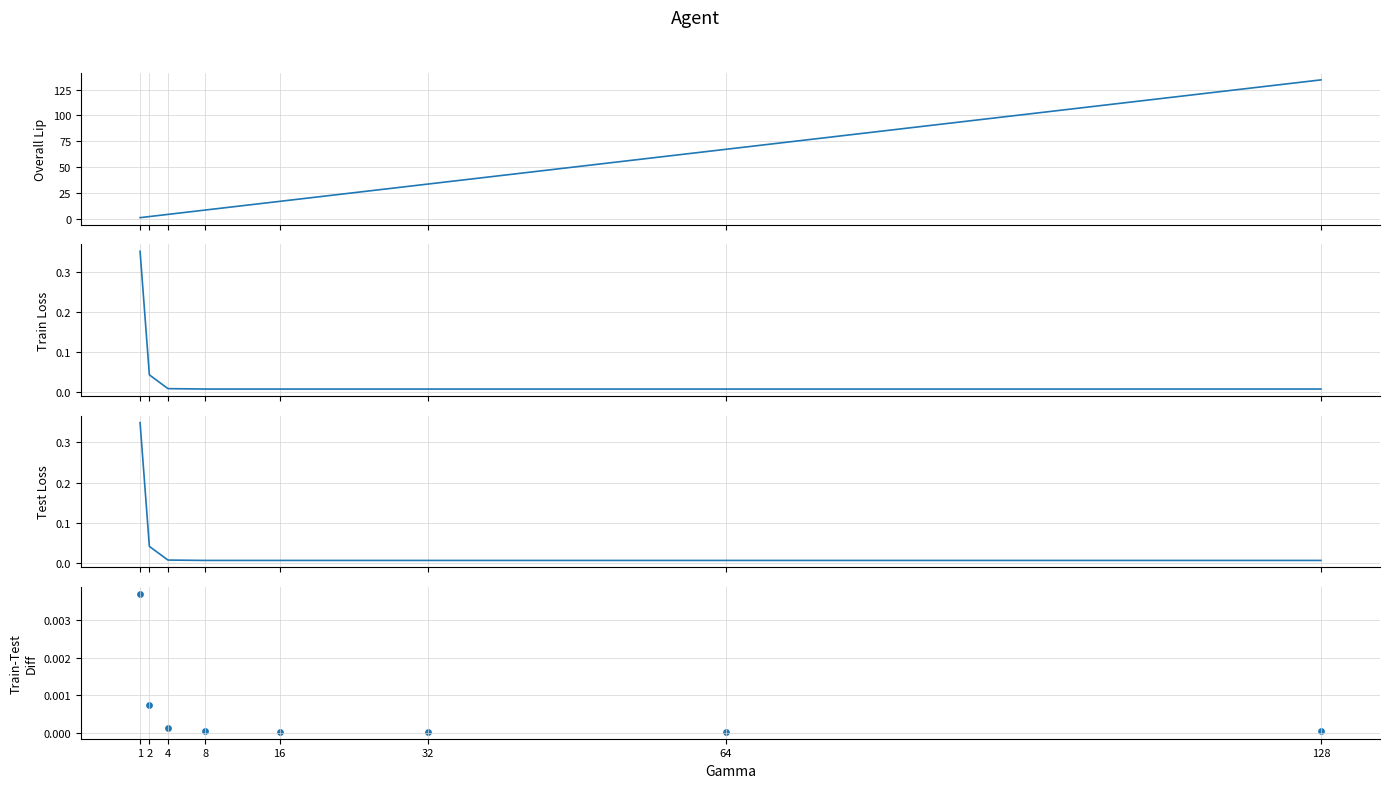

At how many categories does at least one series exceed 42?

2